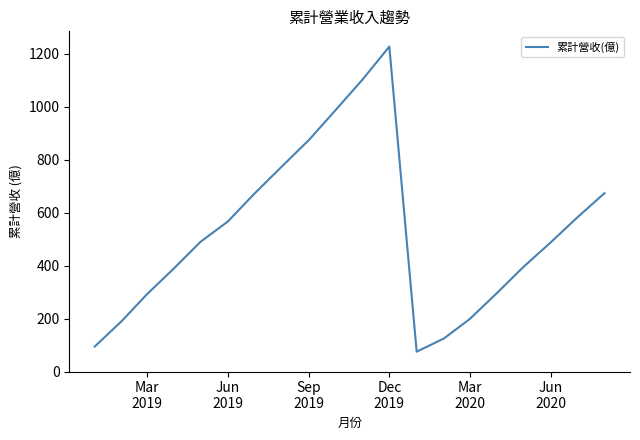

What is the greatest value displayed?

1228.0